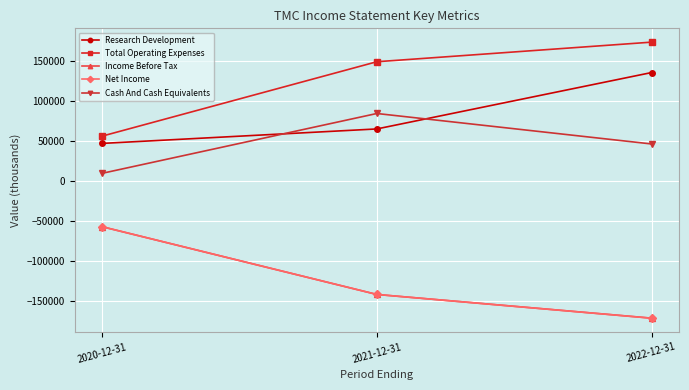

List the labels in order of Net Income value, smallest first.

2022-12-31, 2021-12-31, 2020-12-31